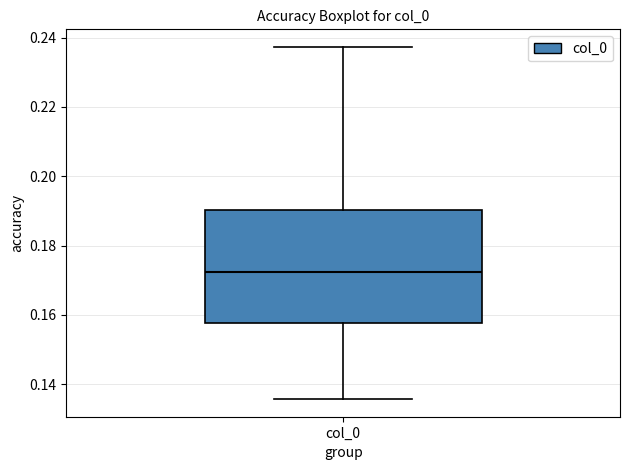

Where is the upper edge of the box for col_0 on the y-axis? The values are not printed on the chart, so give them approximately, as read against the axis.

0.190